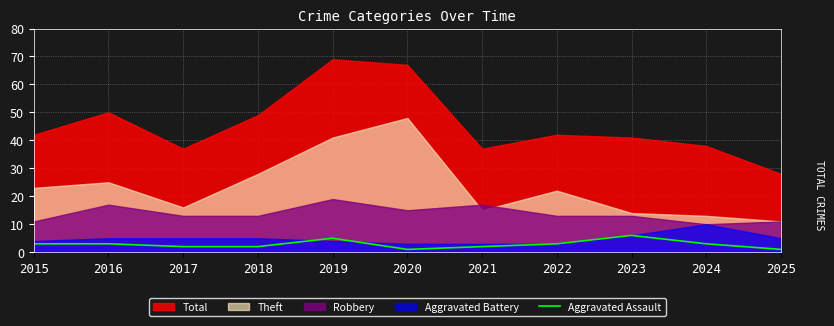

What is the maximum value for Aggravated Assault?

6